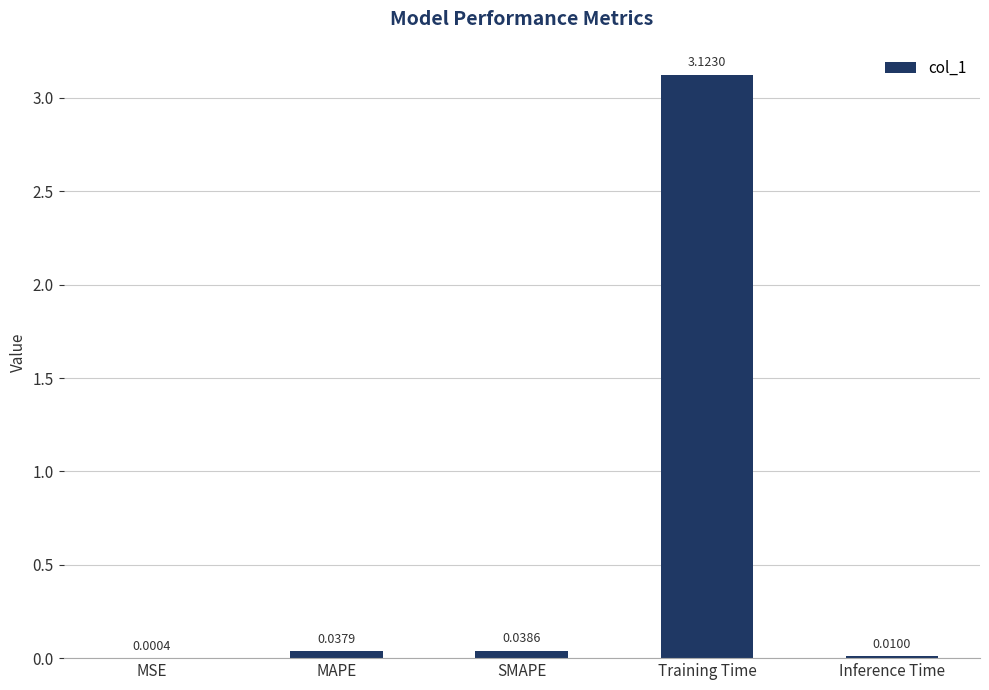

Which label corresponds to the largest value in the chart?

Training Time